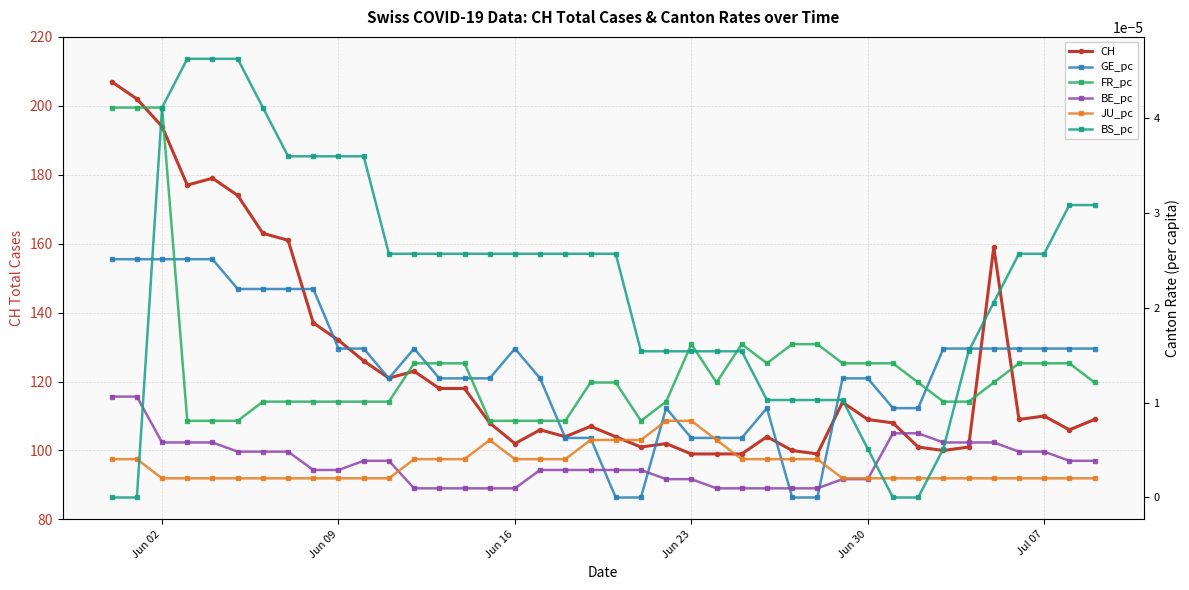

How many intersections are there between GE_pc and BE_pc?

4